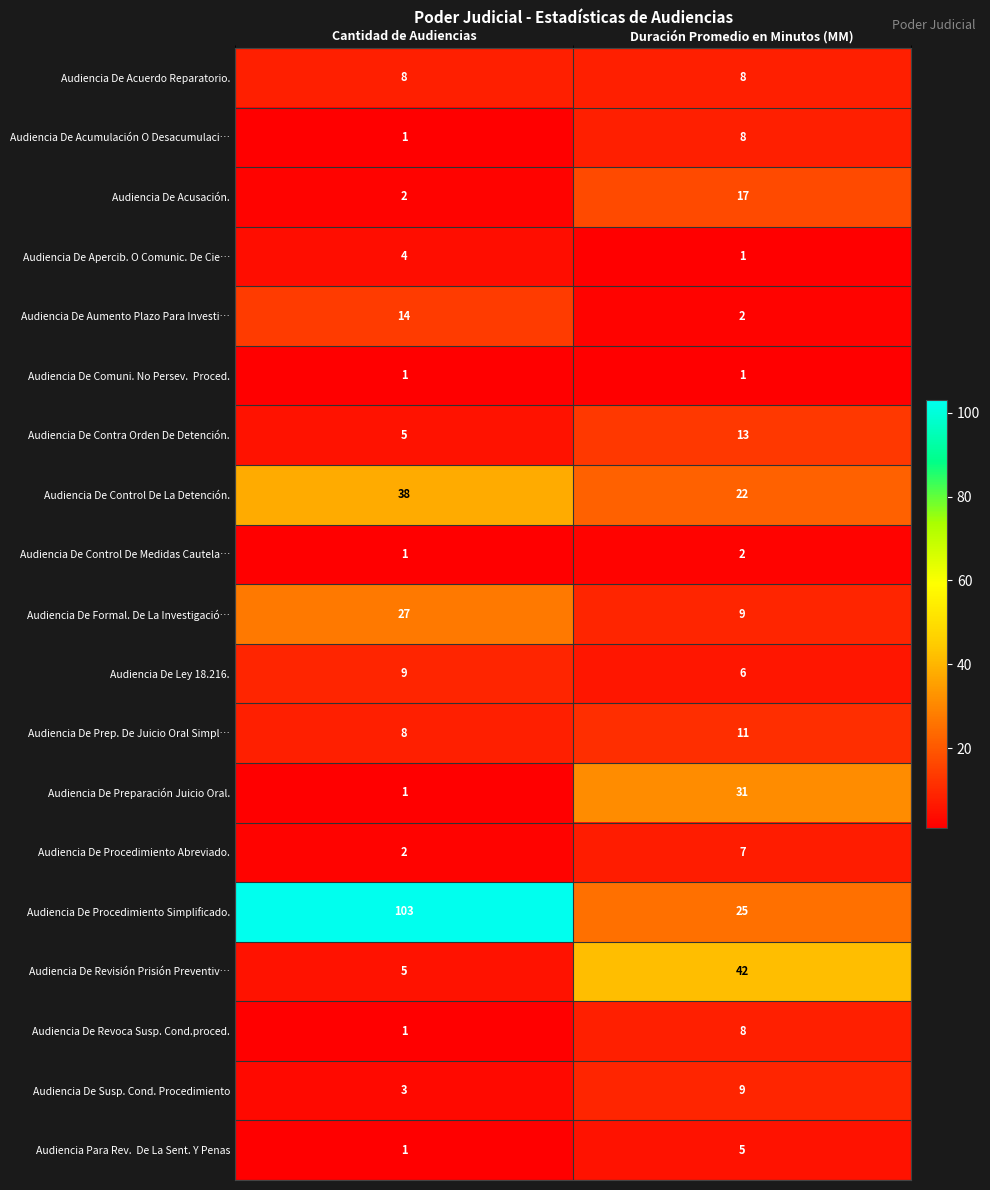

At which label is Audiencia De Acumulación O Desacumulaci… closest to 4?

Cantidad de Audiencias